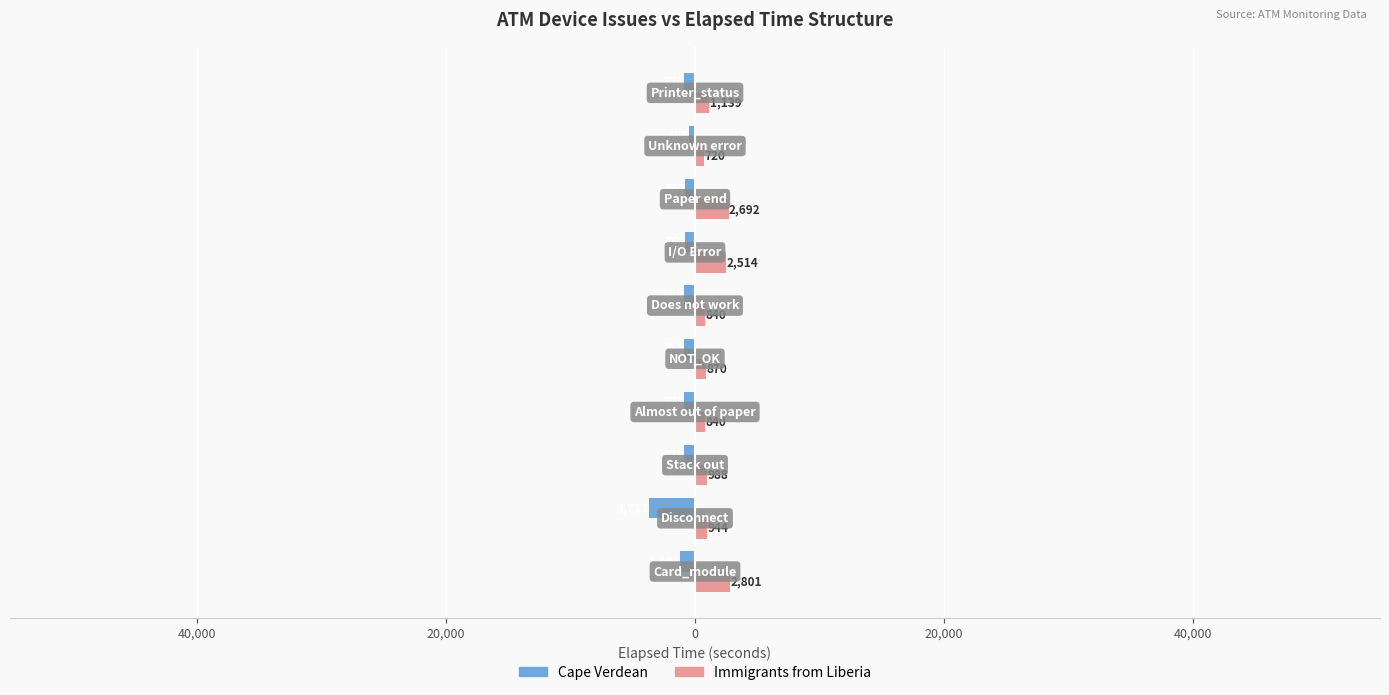

What are all the series names shown in the legend?

Cape Verdean, Immigrants from Liberia